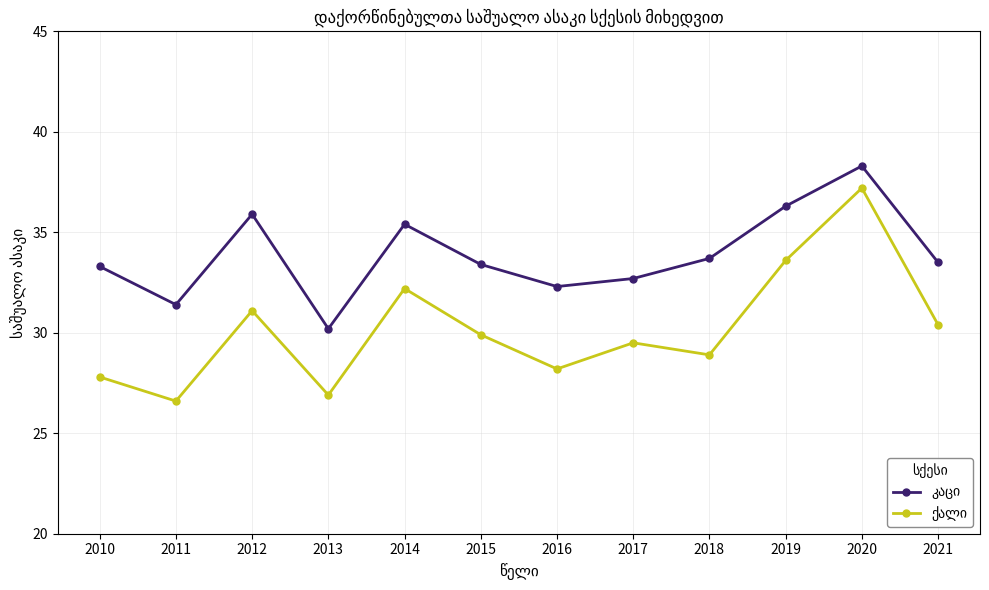

At which category does the chart reach its peak across all series?

2020